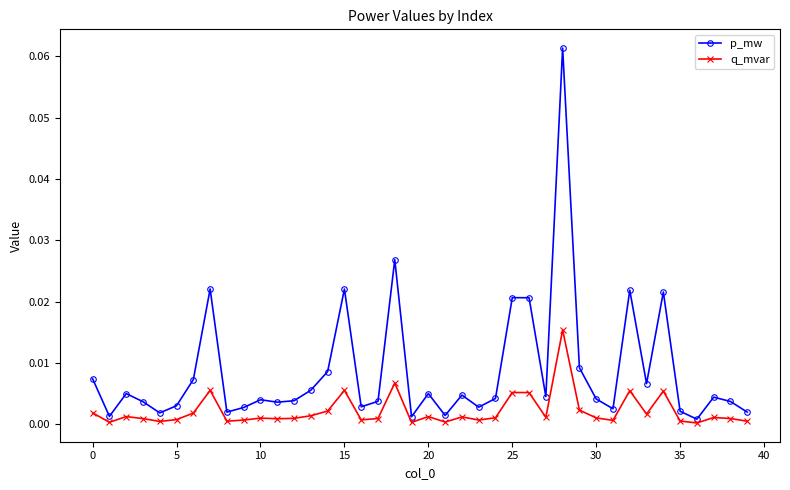

Which series has the widest spread of values?

p_mw